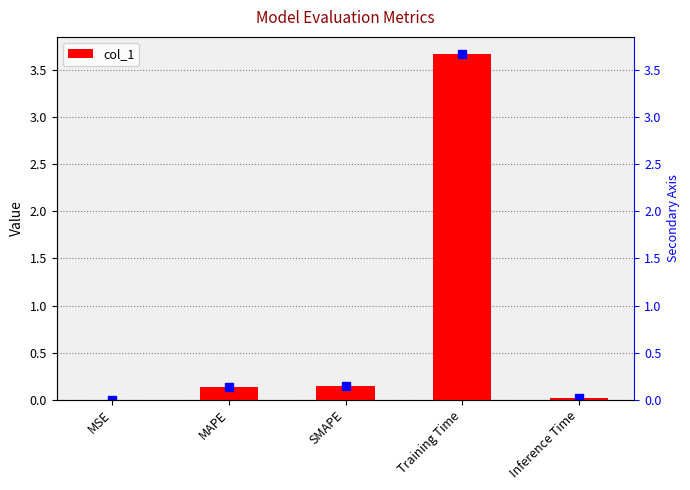

How many distinct data groups are displayed?

1